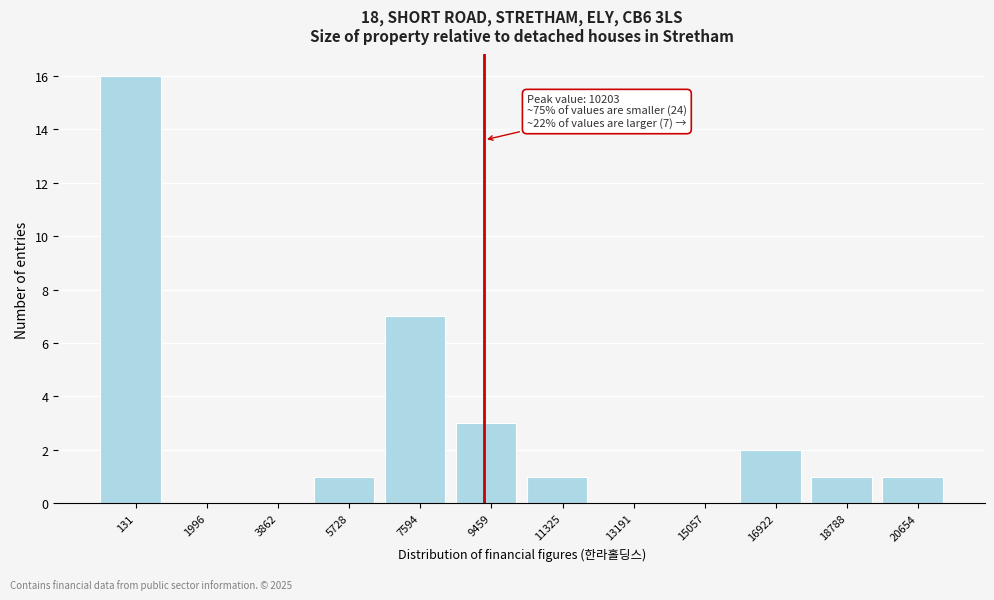

Reading right to left, transcribe all the data shown in this chart.

20654=1	18788=1	16922=2	15057=0	13191=0	11325=1	9459=3	7594=7	5728=1	3862=0	1996=0	131=16